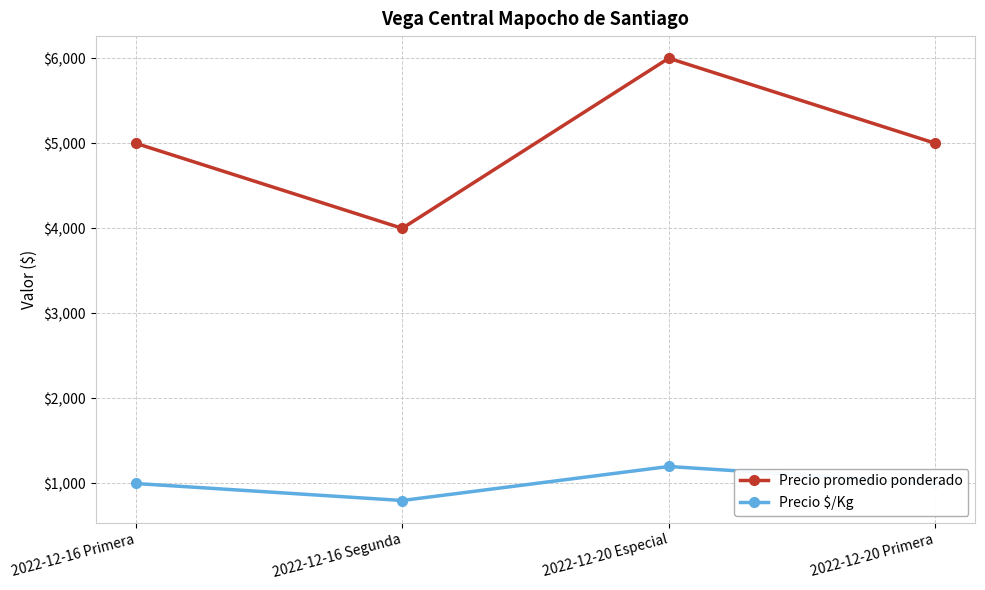

Reading left to right, extract all data points from this chart.

Precio promedio ponderado: 5000	4000	6000	5000
Precio $/Kg: 1000	800	1200	1000